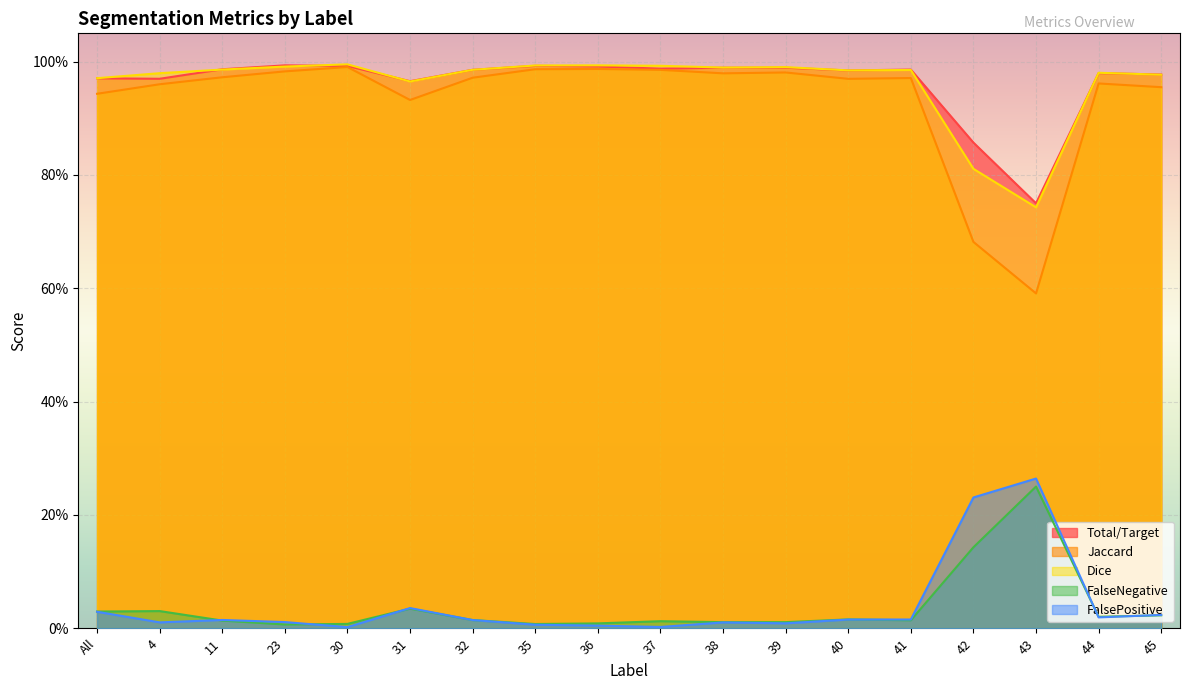

Rank the categories by FalsePositive value from highest to lowest.

43, 42, 31, All, 45, 44, 41, 40, 11, 32, 23, 4, 38, 39, 35, 36, 37, 30